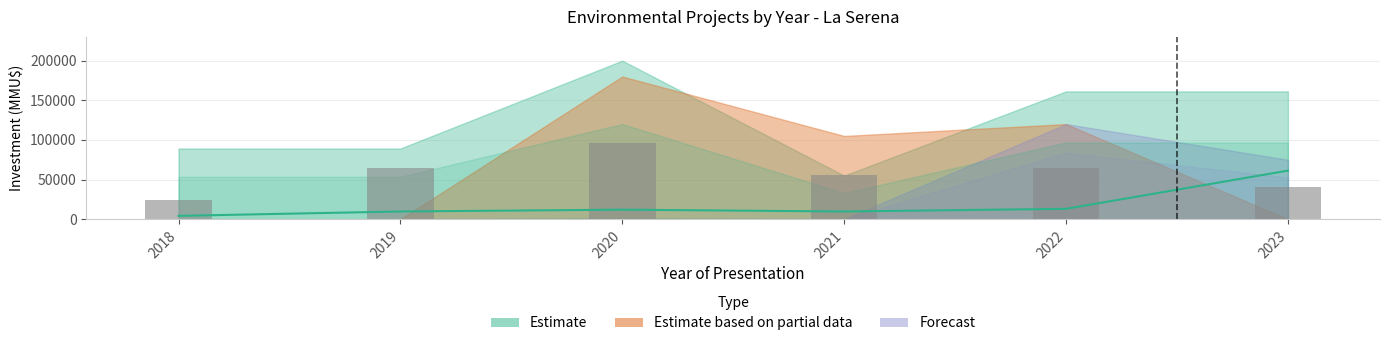

Rank the categories by Count value from highest to lowest.

2020, 2019, 2022, 2021, 2023, 2018